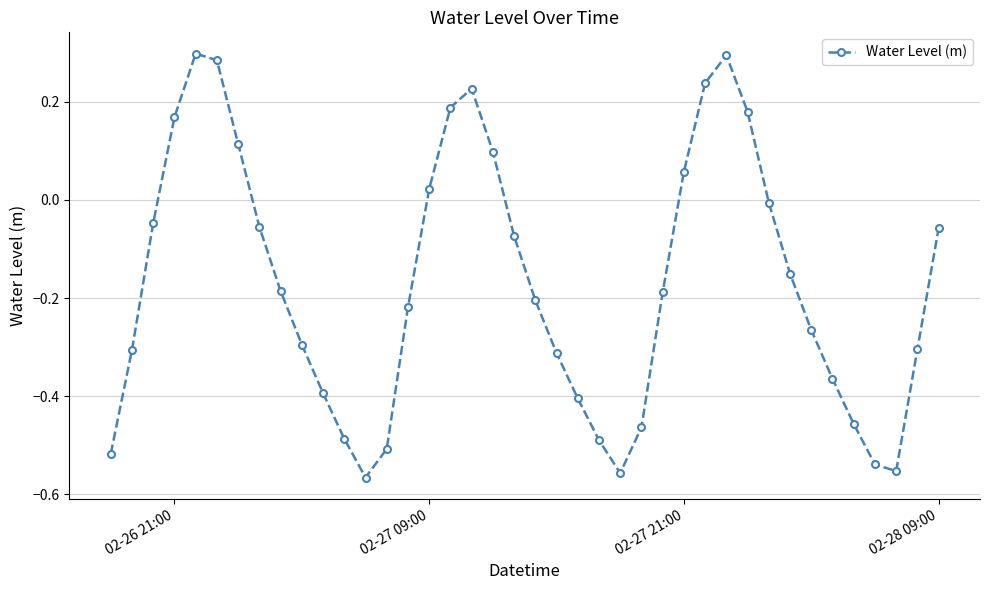

Is this an area chart (filled region under the line)?

No